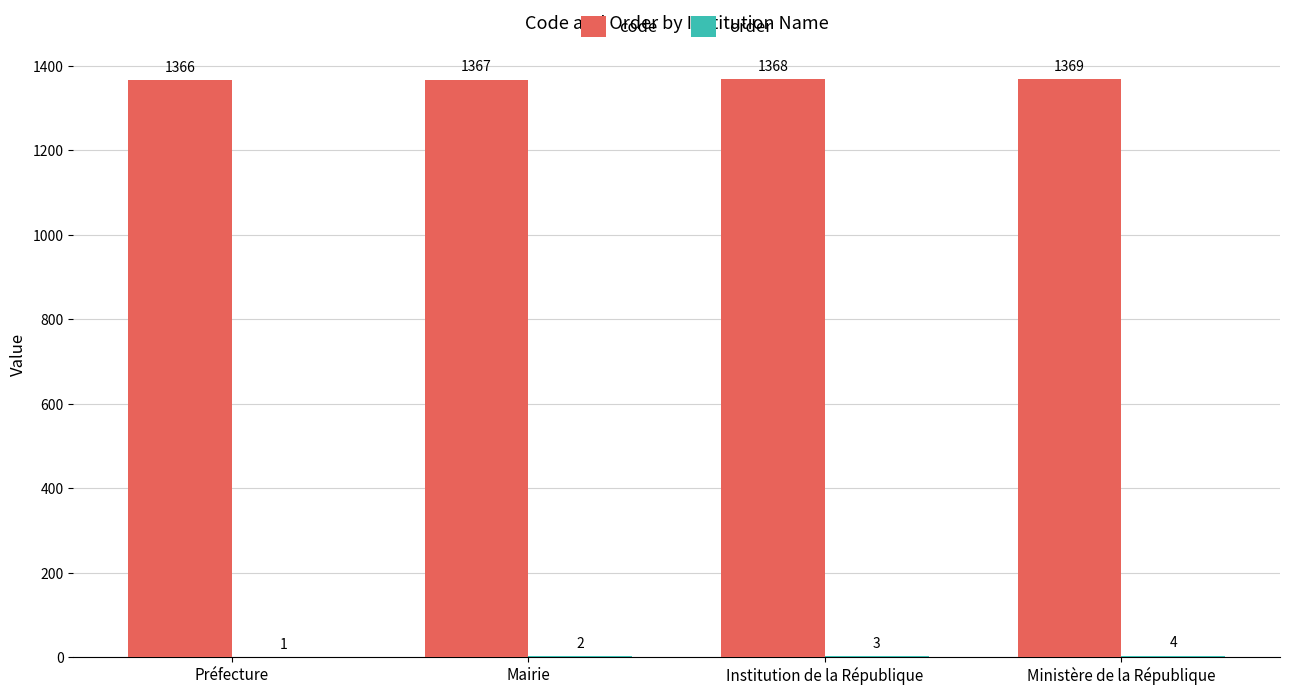

What is the maximum value shown in the chart?

1369